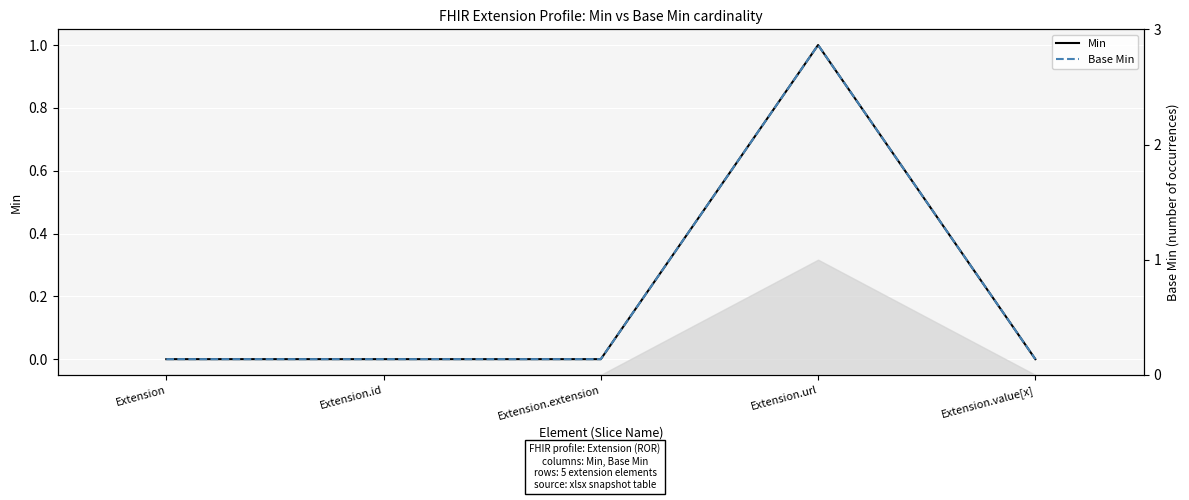

Reading left to right, extract all data points from this chart.

Min: Extension=0	Extension.id=0	Extension.extension=0	Extension.url=1	Extension.value[x]=0
Base Min: Extension=0	Extension.id=0	Extension.extension=0	Extension.url=1	Extension.value[x]=0